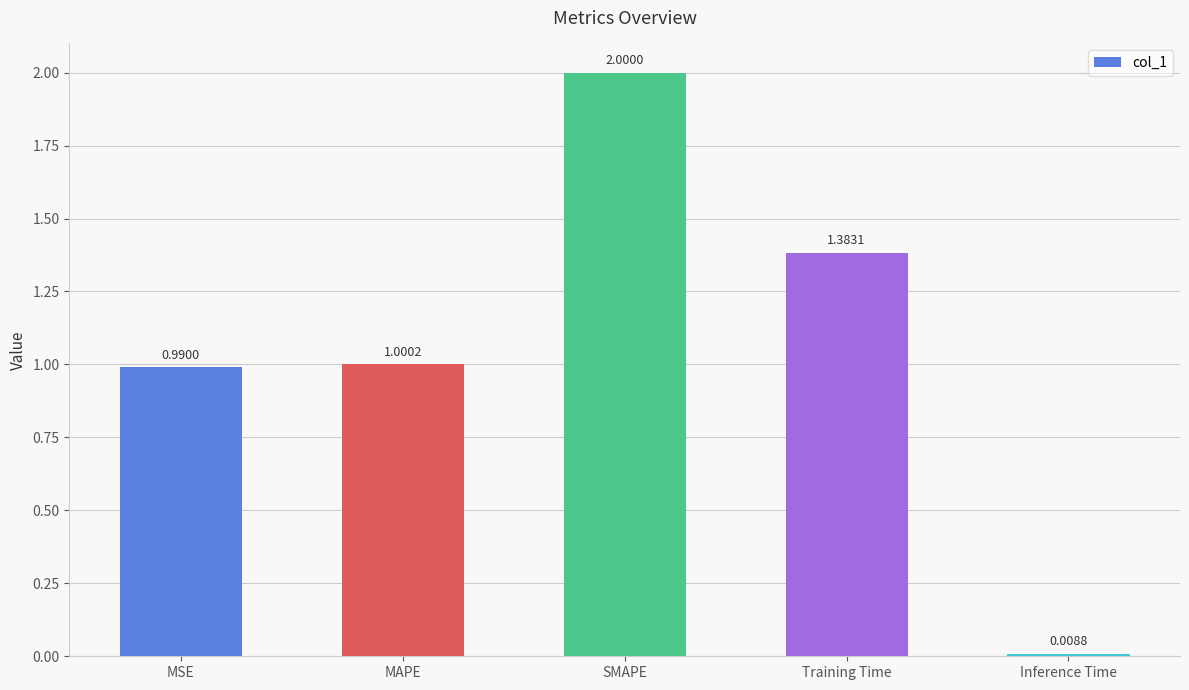

What is the change in value from MAPE to Training Time?

+0.4